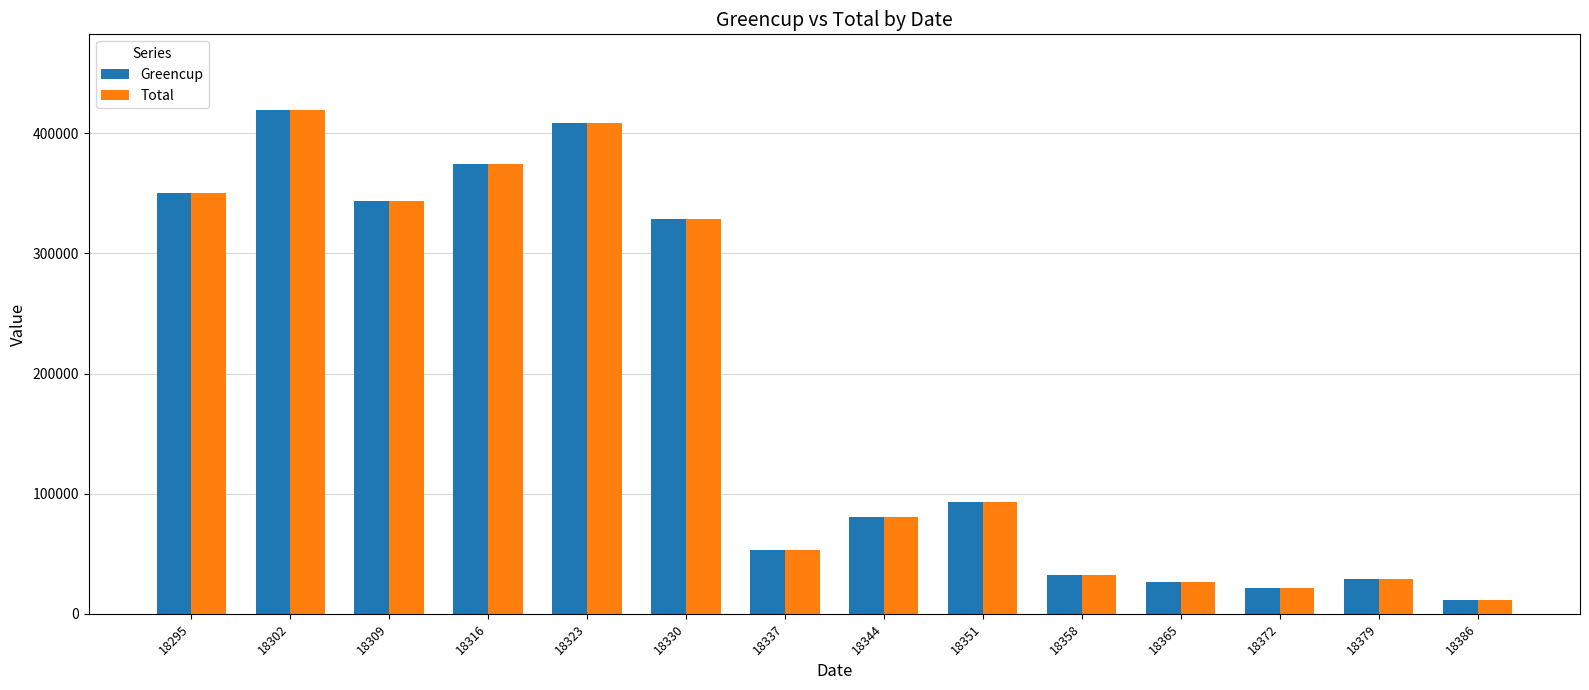

Is it true that Greencup equals 140870.2 at 18351?

False